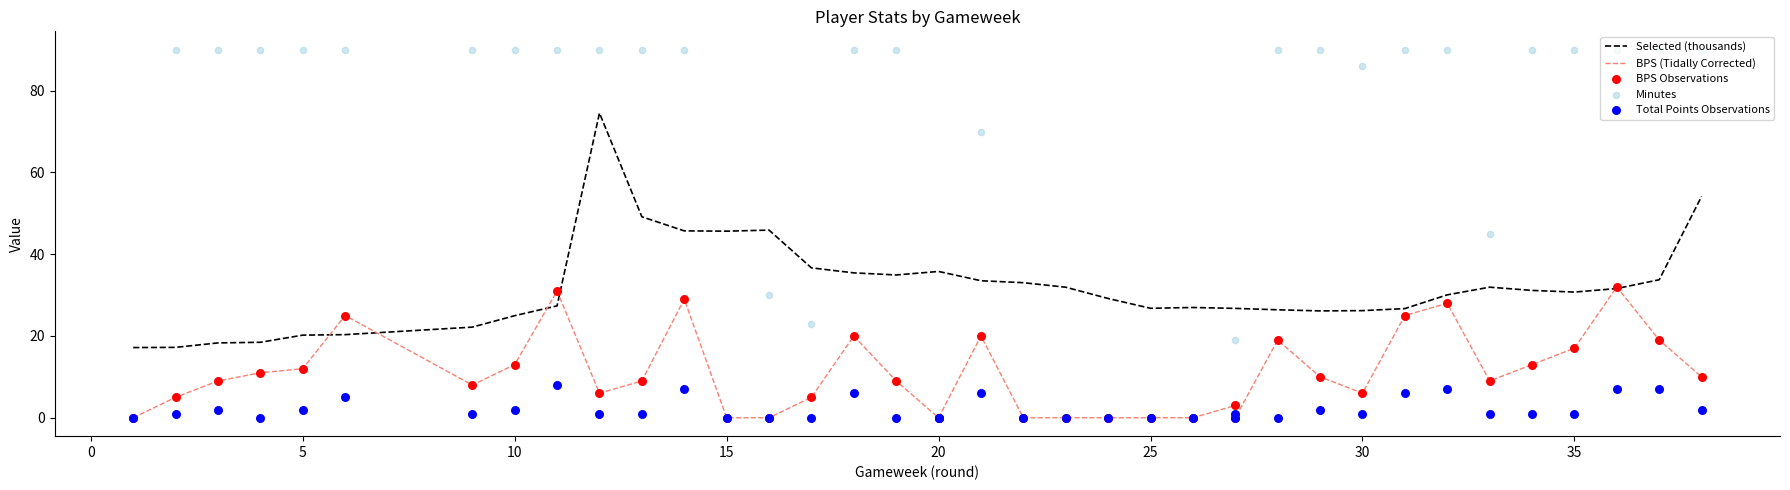

What are all the series names shown in the legend?

Selected (thousands), BPS (Tidally Corrected), BPS Observations, Minutes, Total Points Observations